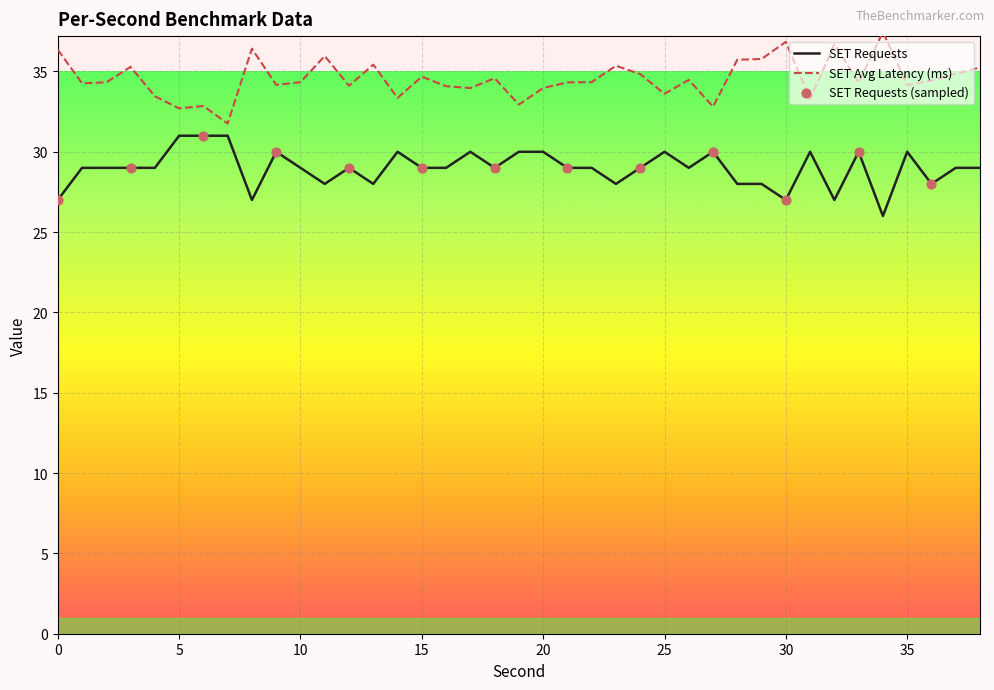

Rank the series by their maximum value, from lowest to highest.

SET Requests, SET Avg Latency (ms)